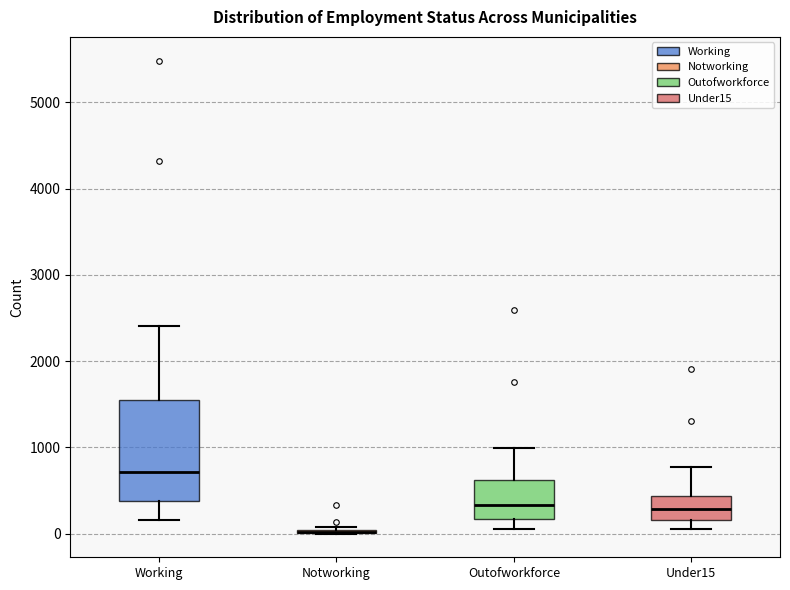

Where does the upper whisker of the box for Outofworkforce end on the y-axis? The values are not printed on the chart, so give them approximately, as read against the axis.

1000